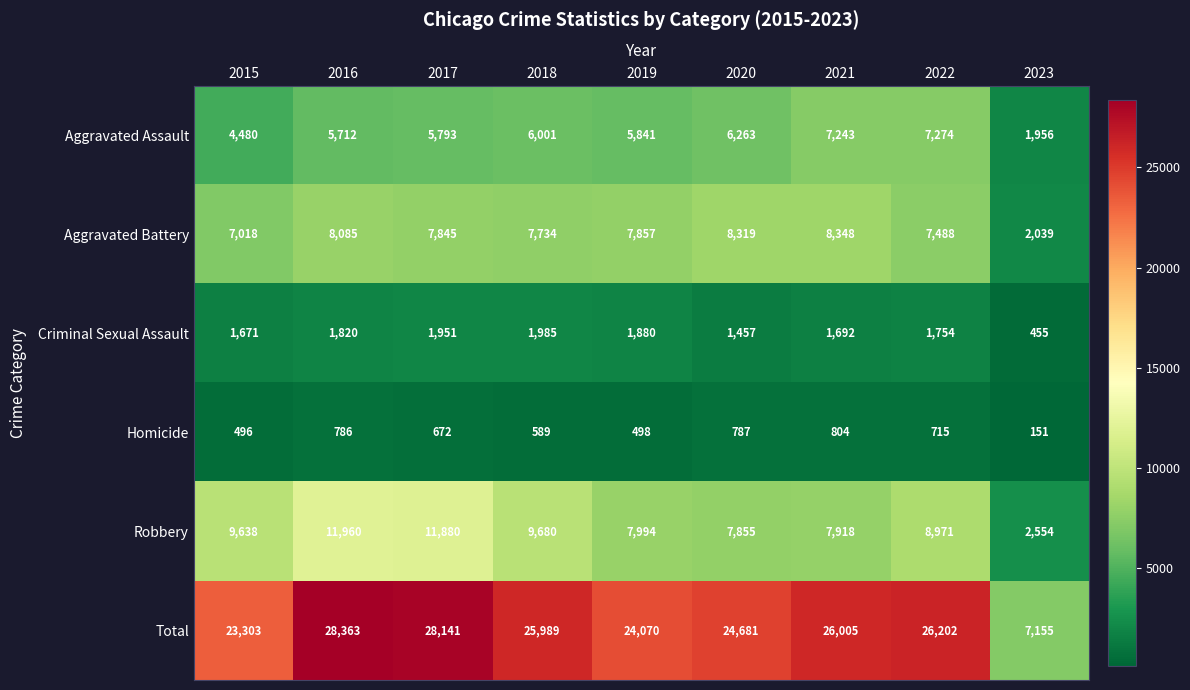

How many distinct data groups are displayed?

6